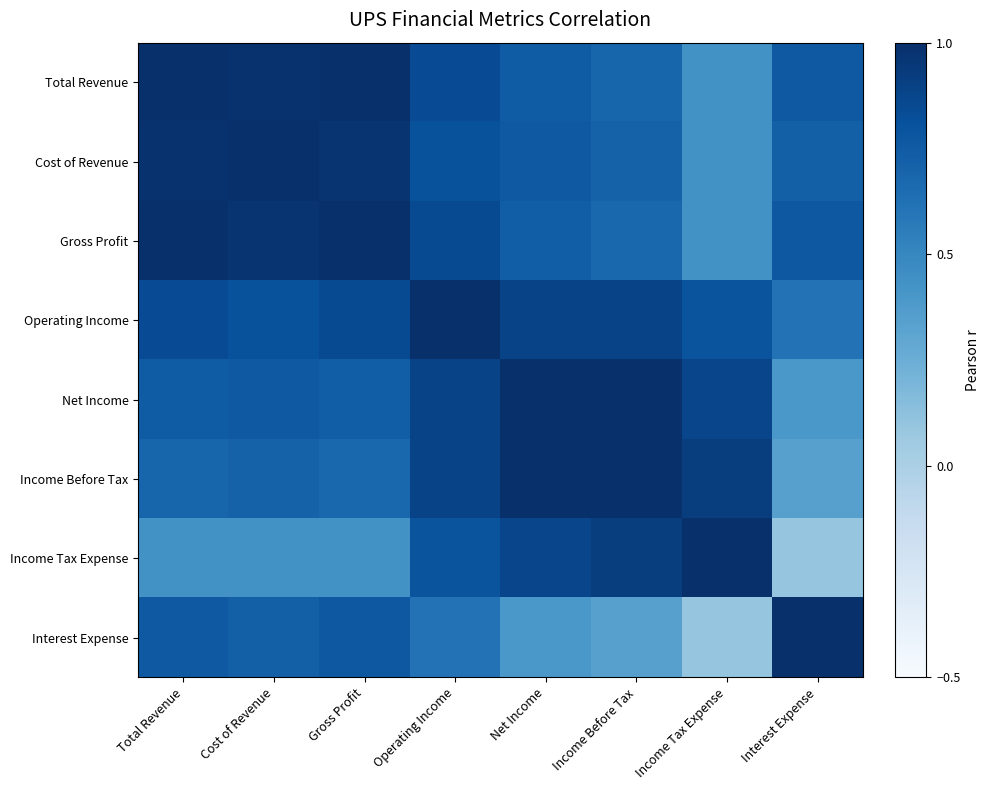

Rank the series at Cost of Revenue from lowest to highest value.

Income Tax Expense, Income Before Tax, Interest Expense, Net Income, Operating Income, Gross Profit, Total Revenue, Cost of Revenue